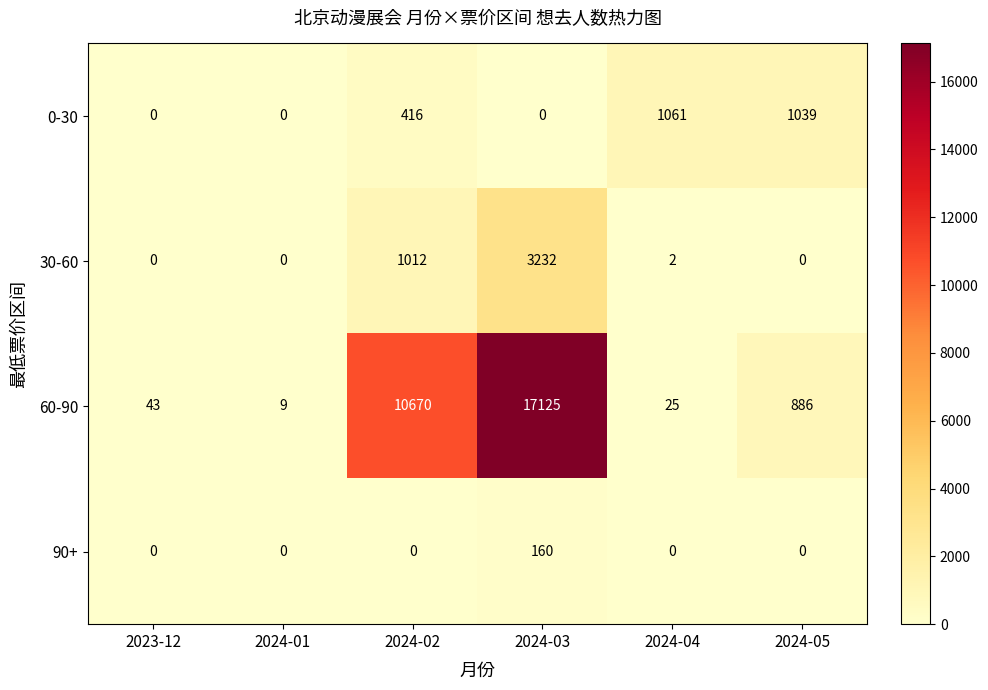

Is it true that 30-60 equals 0 at 2023-12?

True